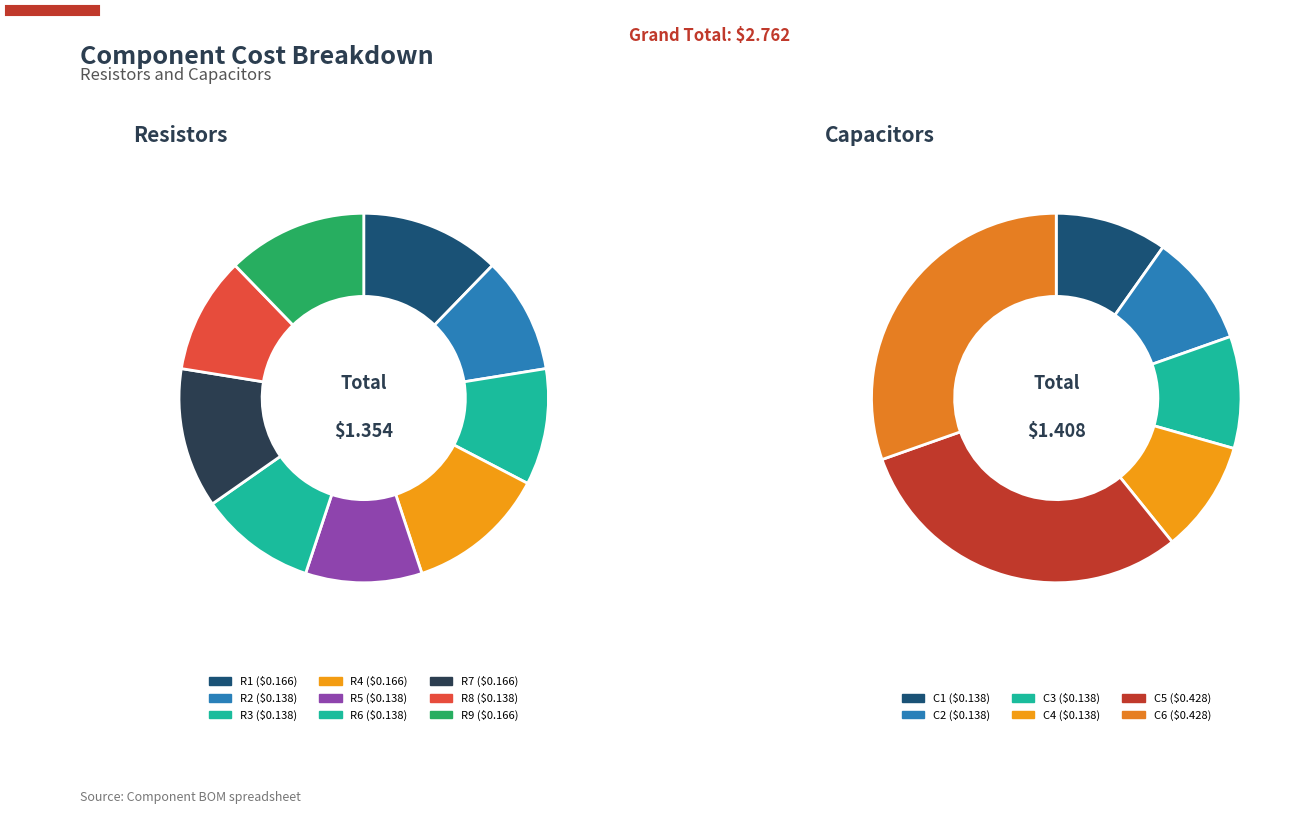

Which slice is the smallest?

R2